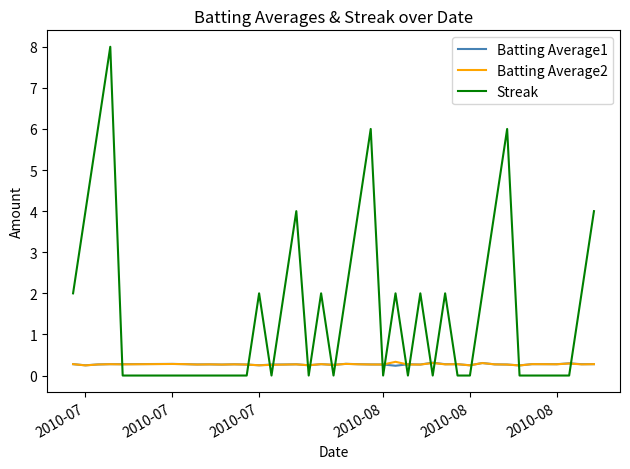

How many categories are shown in the chart?

40